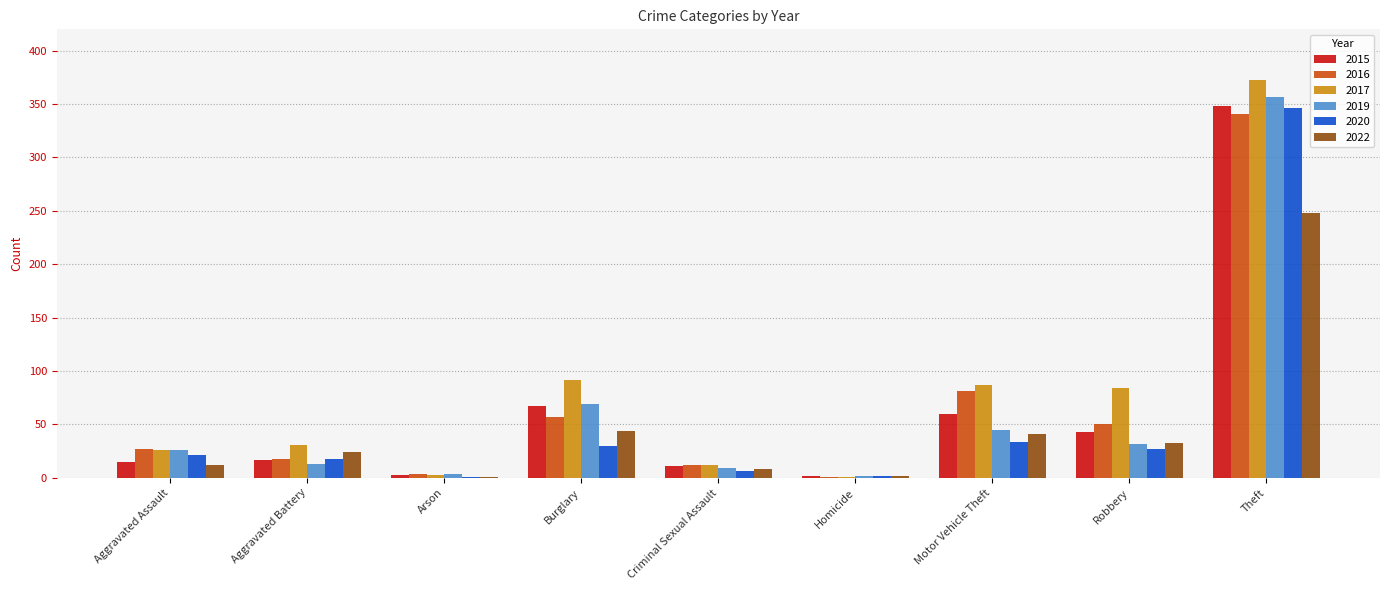

How many series are shown in this chart?

6